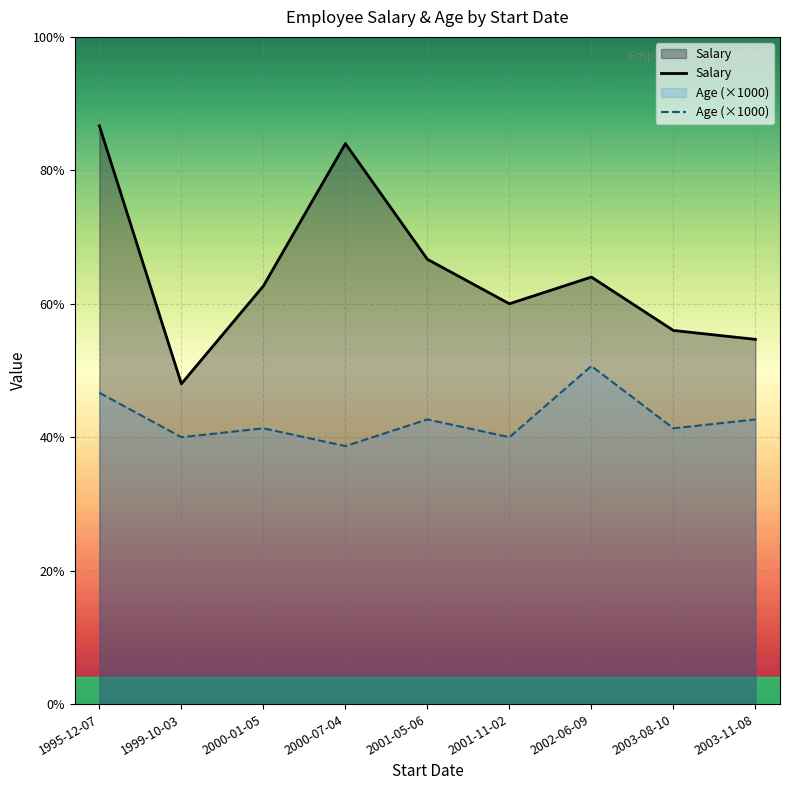

At which category is the sum across all series the highest?

1995-12-07